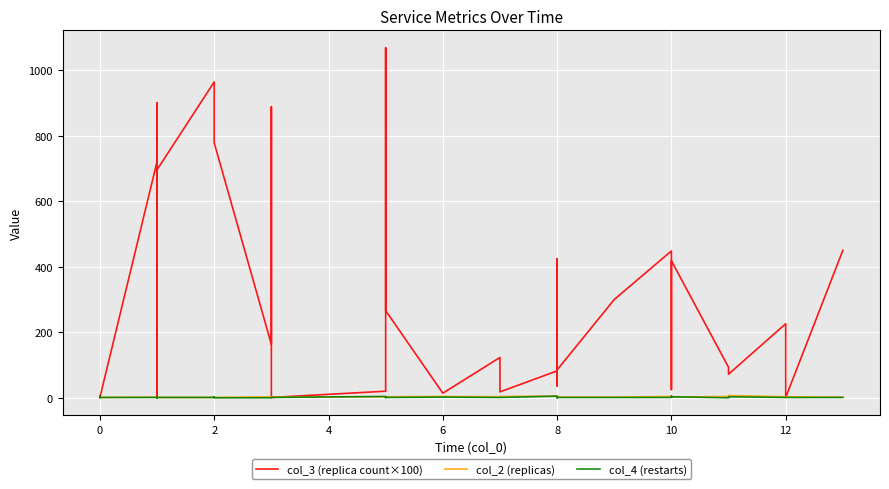

Reading left to right, what are all the values shown in this chart?

col_3 (replica count×100): 1	1	1	1	1	721	900	811	827	715	1	696	964	852	778	163	888	1	20	143	1068	266	14	123	18	82	248	424	36	85	300	448	25	228	418	93	72	226	1	450
col_2 (replicas): 1	1	1	1	1	2	1	1	1	2	2	1	1	1	1	3	1	2	3	2	1	3	4	3	4	5	2	2	5	2	2	4	6	3	2	4	7	3	3	2
col_4 (restarts): 1	5	1	1	1	1	0	1	1	3	1	1	1	3	0	0	0	1	4	1	2	1	2	1	1	5	2	1	0	1	1	1	5	2	3	0	3	1	1	1